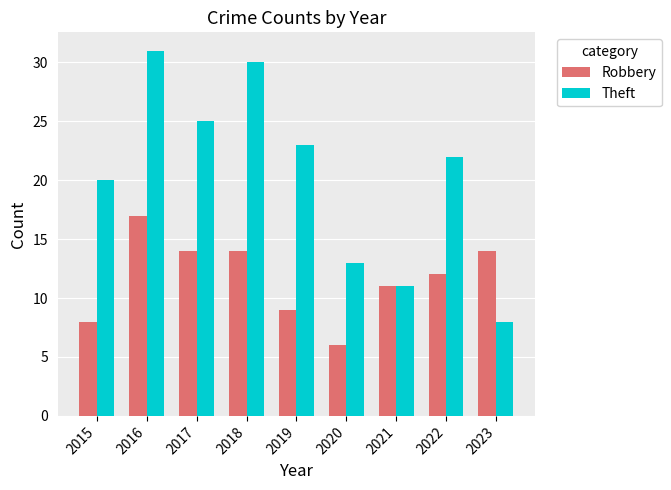

Count the number of data series in this chart.

2